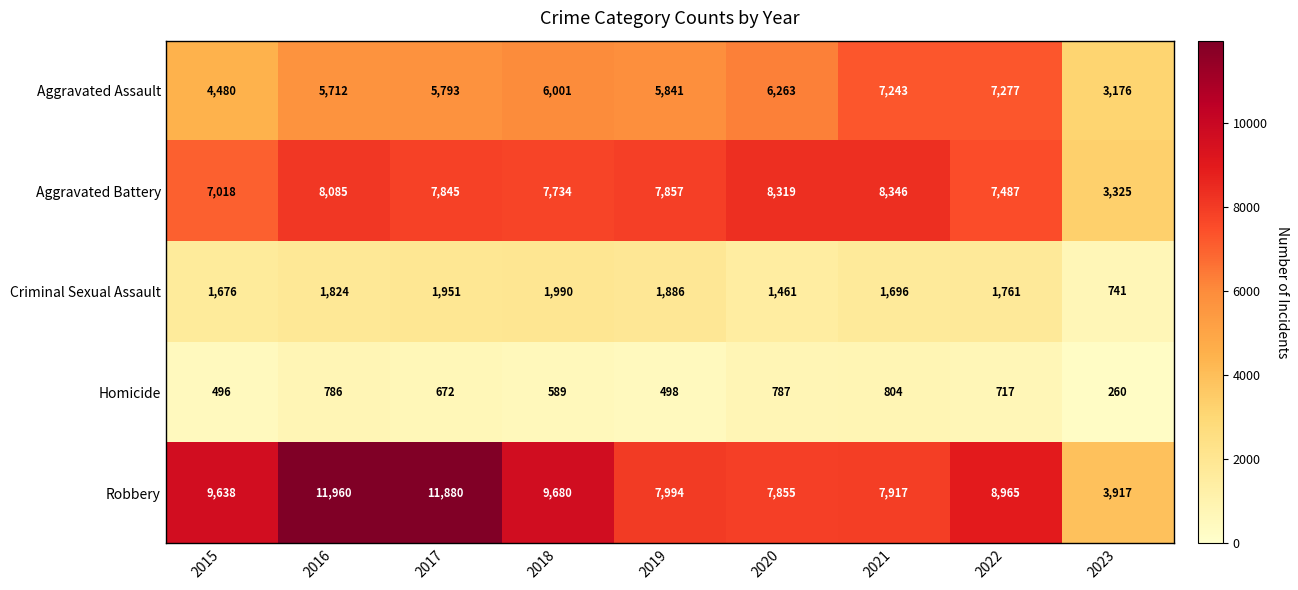

At which label is Aggravated Battery closest to 5835?

2015